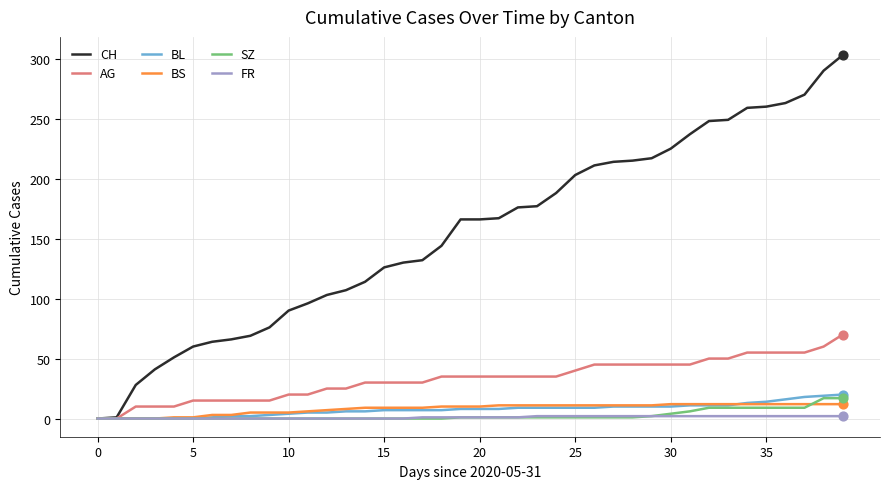

What is the highest value of the SZ series?

17